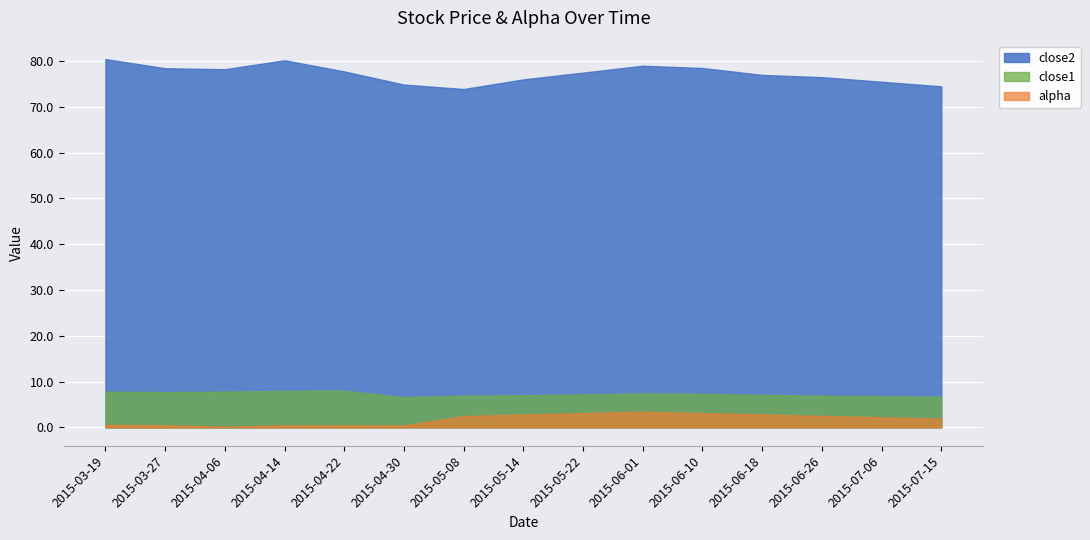

Is the value of close2 at 2015-03-19 greater than the value of close1 at 2015-06-01?

Yes